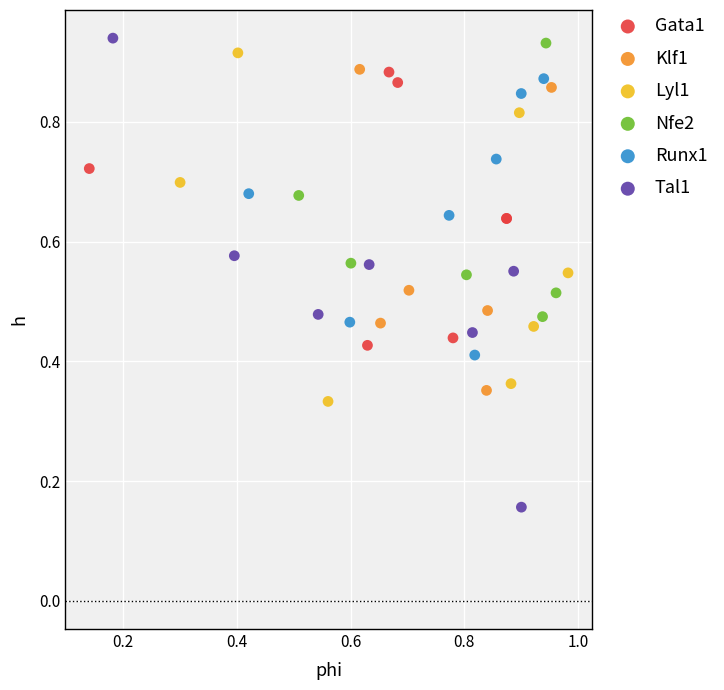

Which series contains the lowest Y value?

Tal1